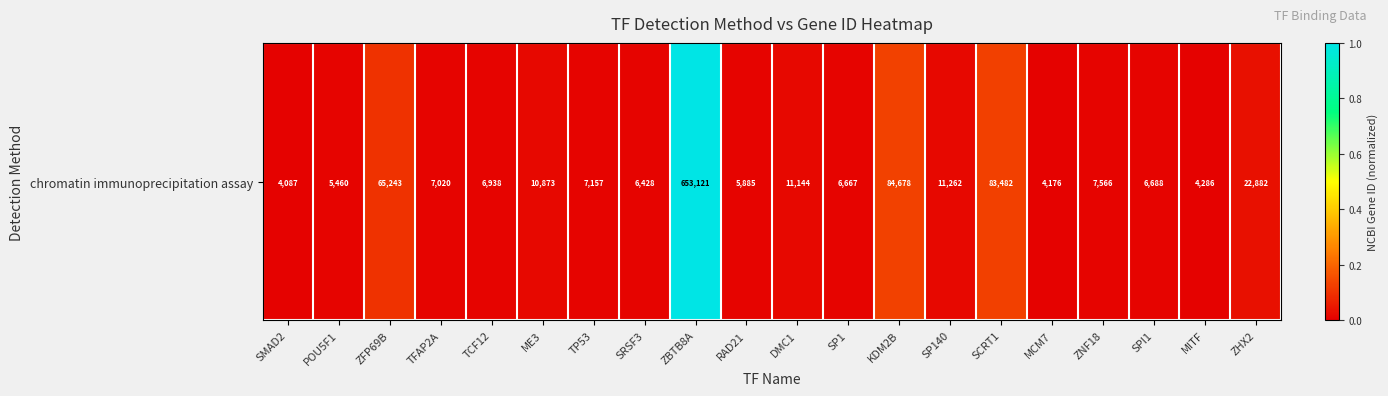

List the labels in order of value, largest first.

ZBTB8A, KDM2B, SCRT1, ZFP69B, ZHX2, SP140, DMC1, ME3, ZNF18, TP53, TFAP2A, TCF12, SPI1, SP1, SRSF3, RAD21, POU5F1, MITF, MCM7, SMAD2